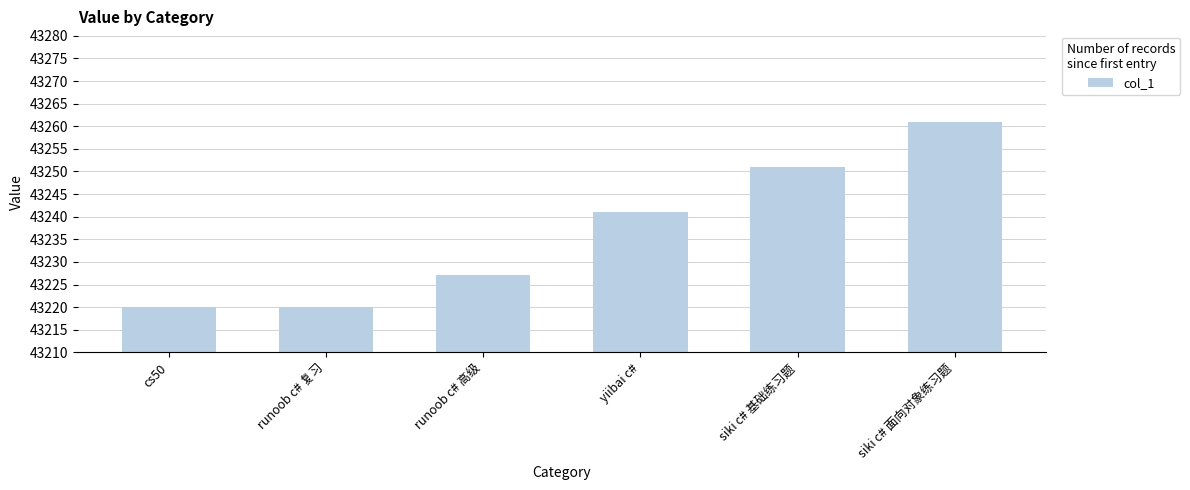

Which label corresponds to the largest value in the chart?

siki c# 面向对象练习题